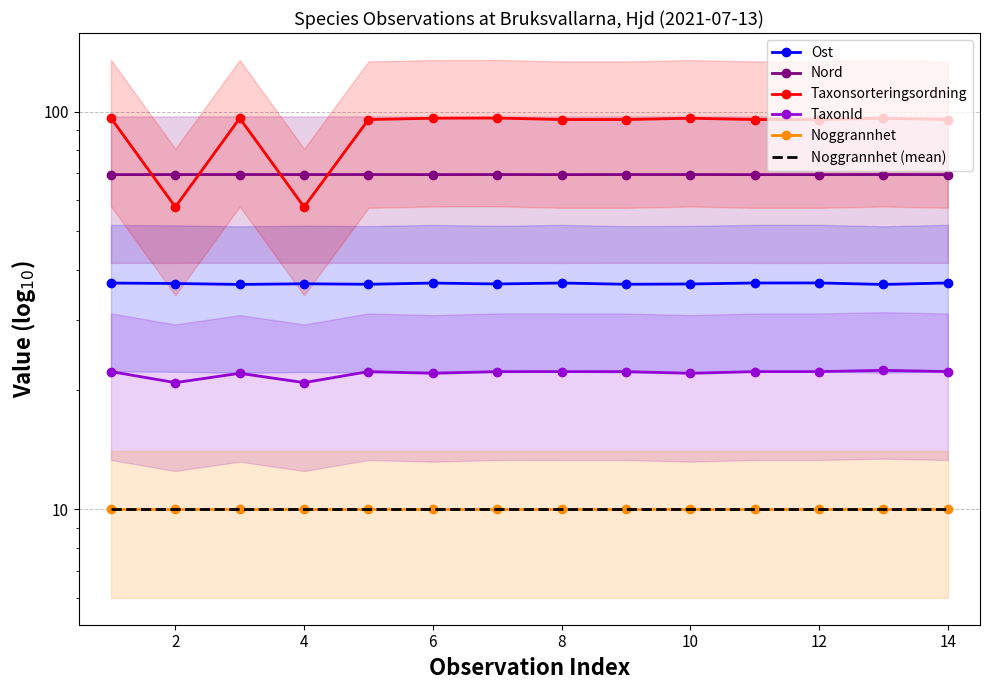

Between 6 and 14, which series saw the biggest shift?

Taxonsorteringsordning